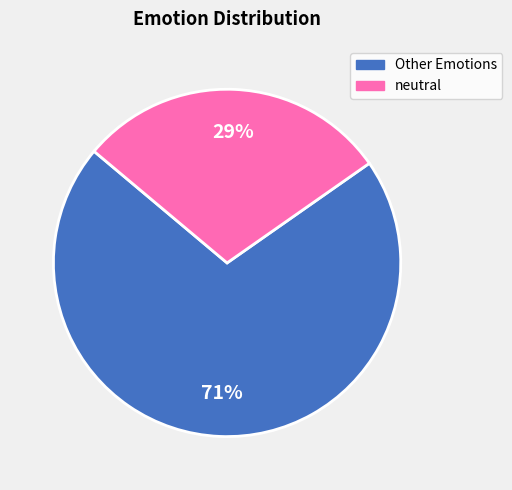

To the nearest percent, what is the average slice percentage?

50%